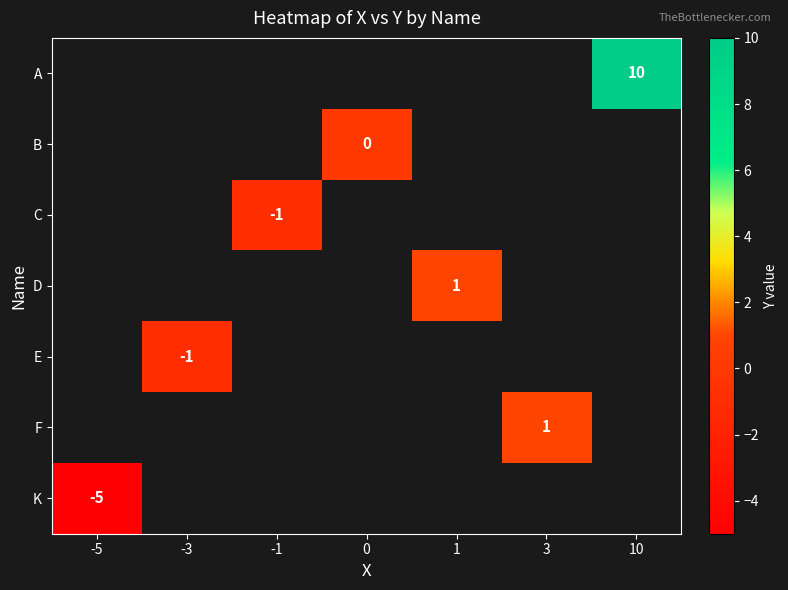

Which category has the lowest value in the A series?

-5